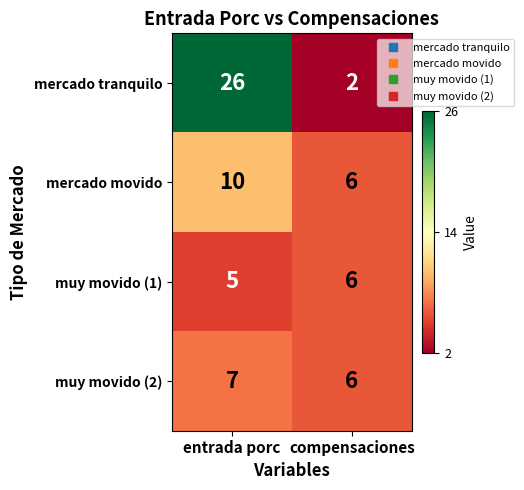

Which series has the widest spread of values?

mercado tranquilo